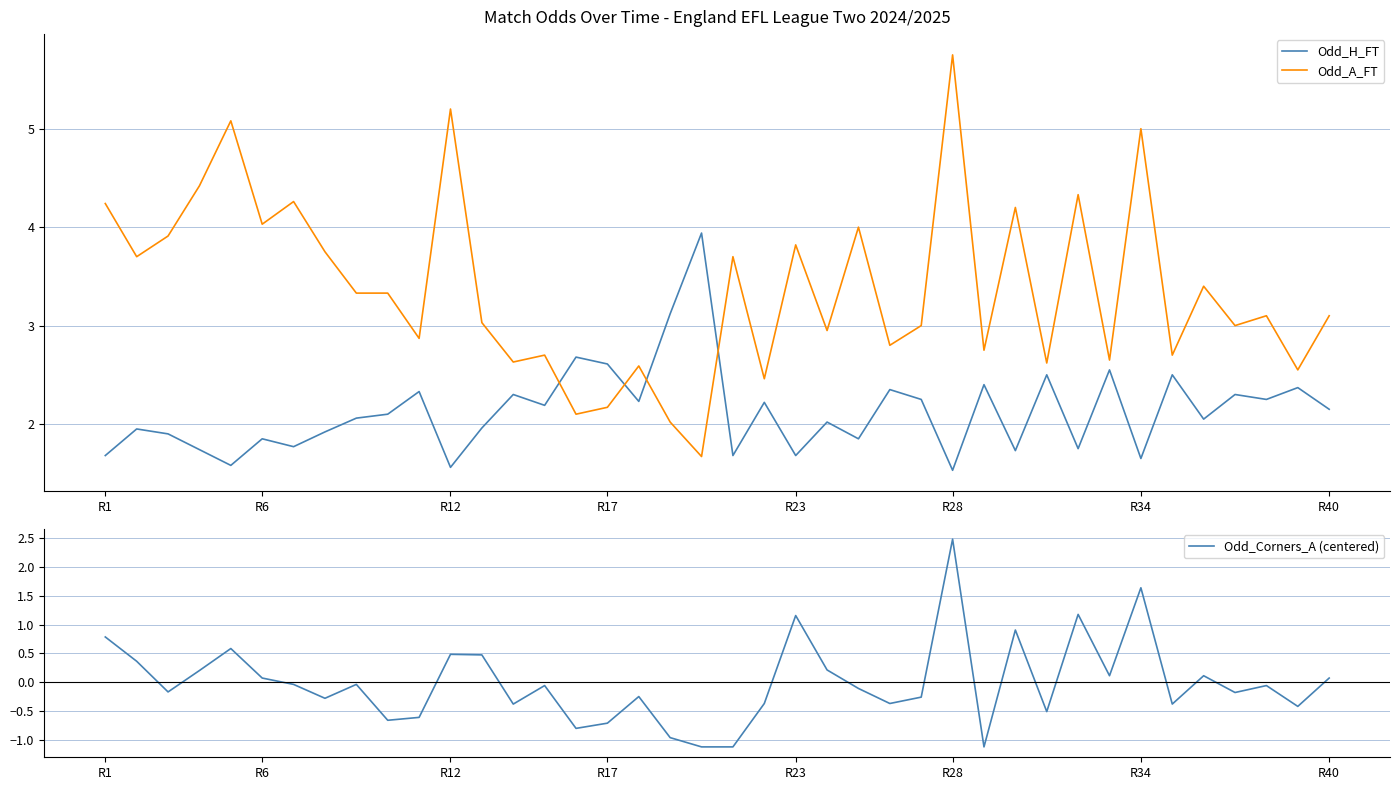

True or false: Odd_Corners_A (centered) and Odd_A_FT cross at least once.

False